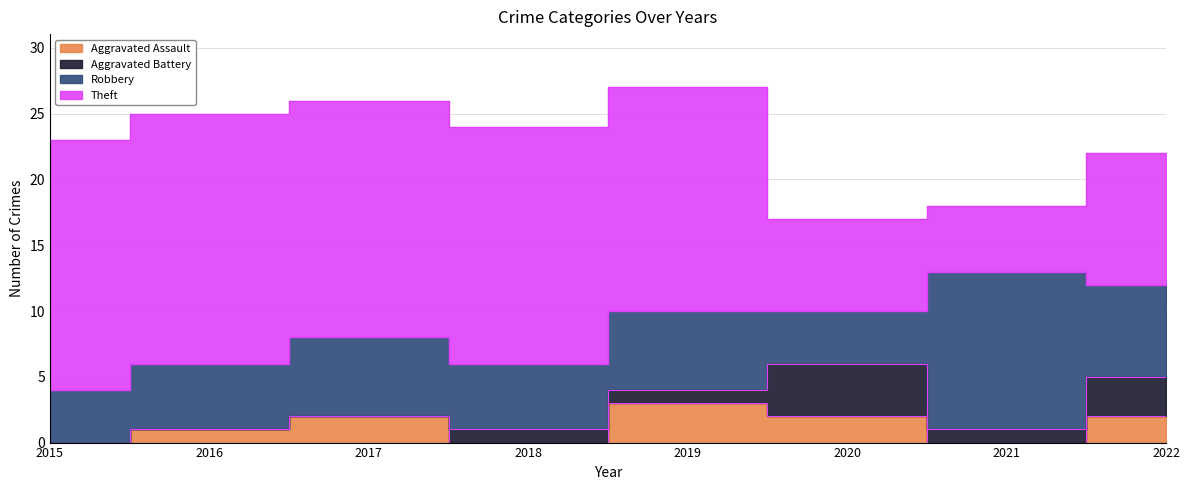

True or false: Theft and Aggravated Assault intersect in this chart.

False